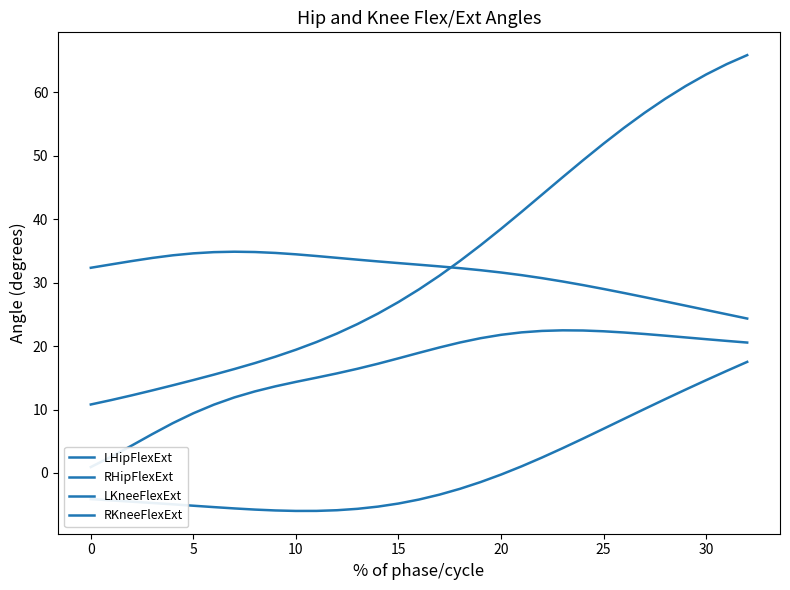

What is the label of the 15th point from the right?

18